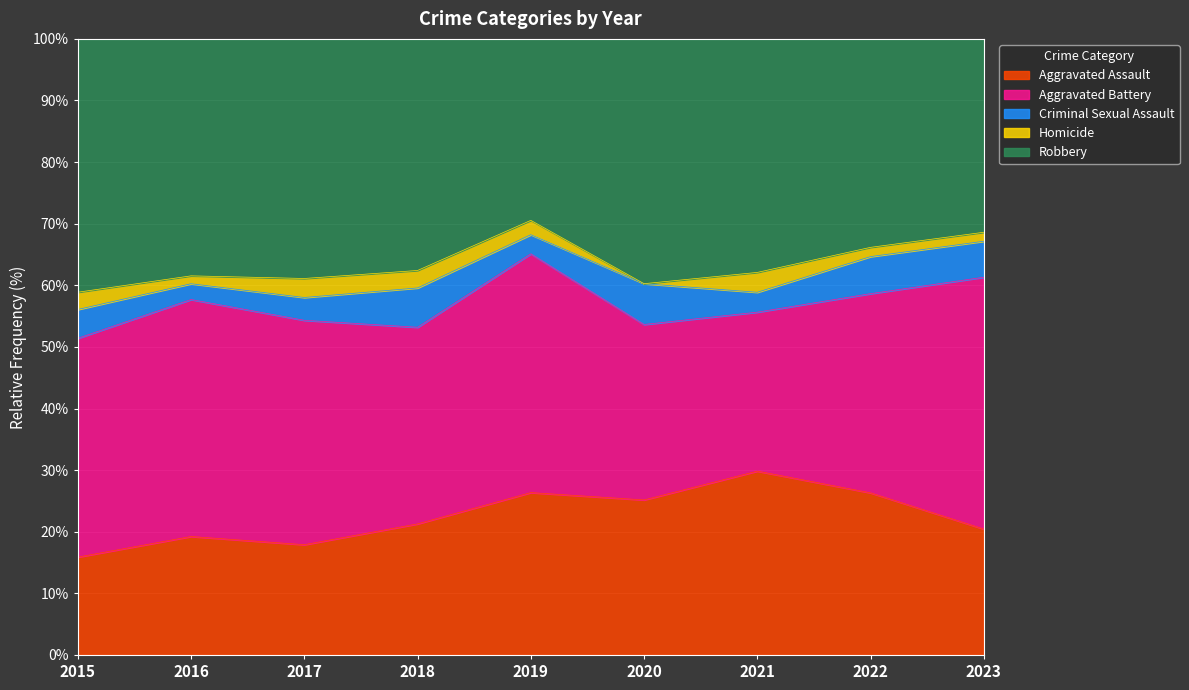

At how many categories does at least one series exceed 24?

9